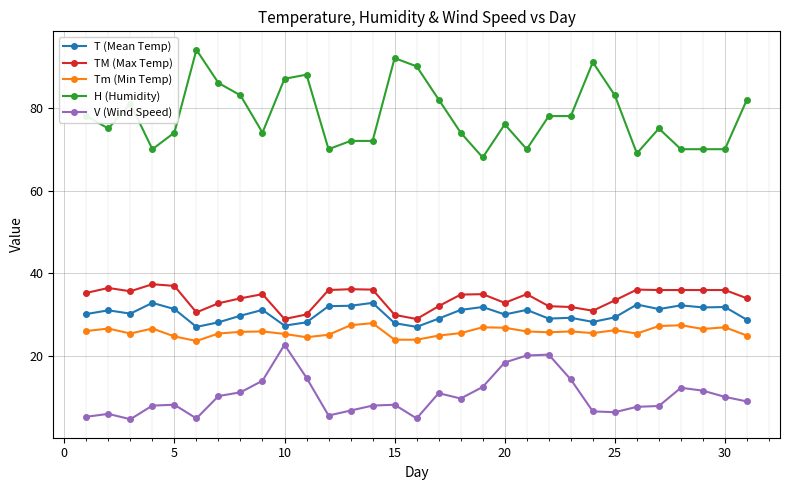

Which series has the largest range (max minus min)?

H (Humidity)